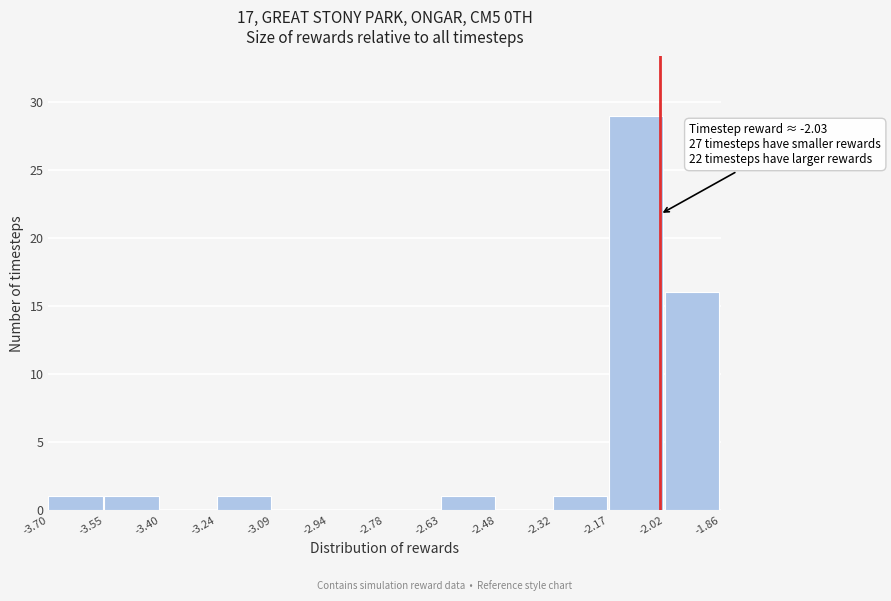

Which range on the x-axis has the tallest bar?

-2.17 to -2.02